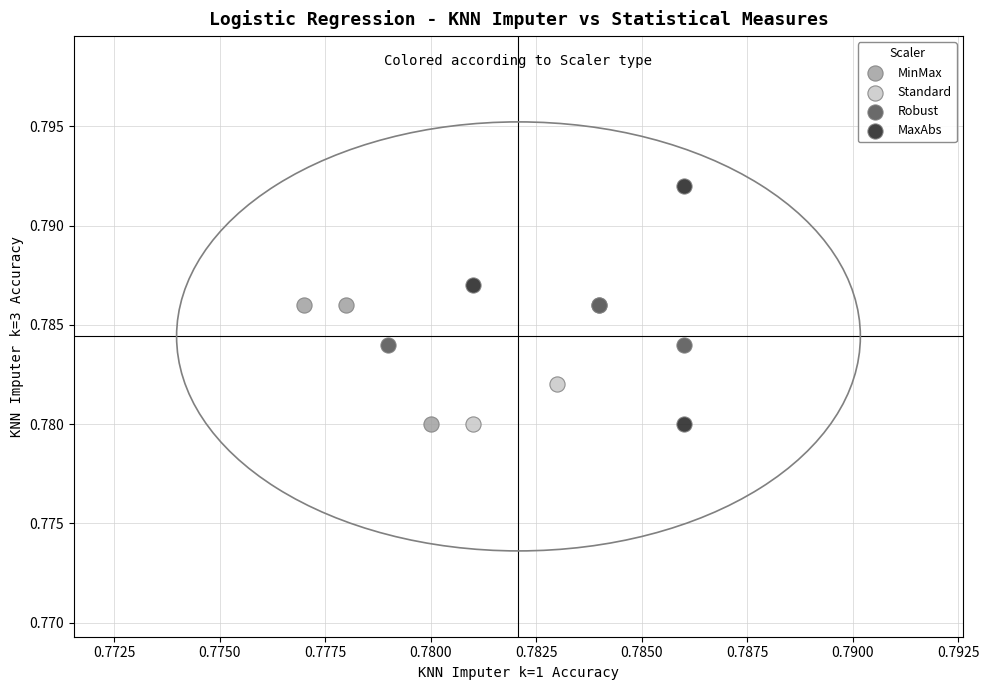

Which series contains the highest Y value?

MaxAbs